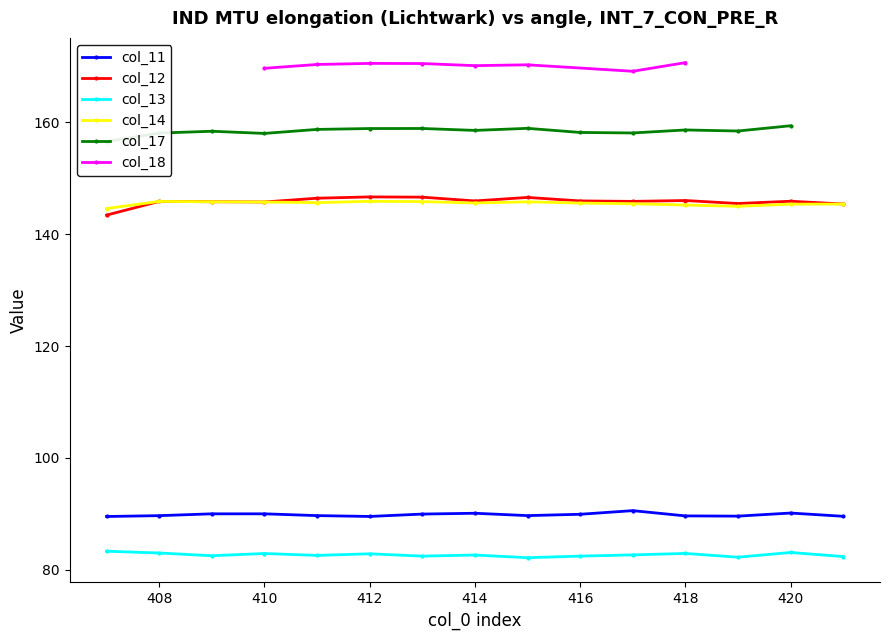

What is the greatest value displayed?

146.7